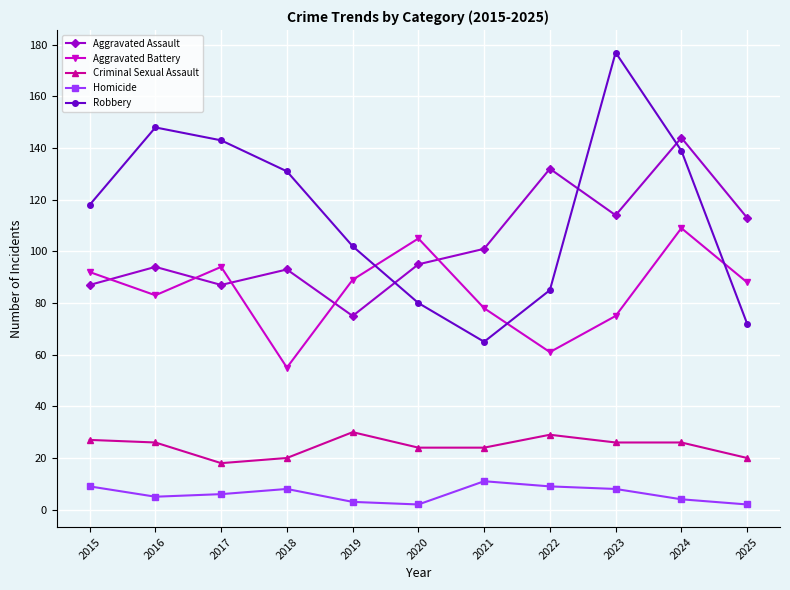

Reading right to left, list all the values displayed in this chart.

Aggravated Assault: 113	144	114	132	101	95	75	93	87	94	87
Aggravated Battery: 88	109	75	61	78	105	89	55	94	83	92
Criminal Sexual Assault: 20	26	26	29	24	24	30	20	18	26	27
Homicide: 2	4	8	9	11	2	3	8	6	5	9
Robbery: 72	139	177	85	65	80	102	131	143	148	118